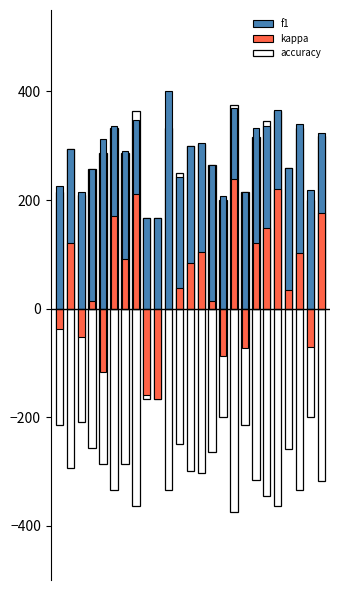

How many values in the f1 series are below 294?

12